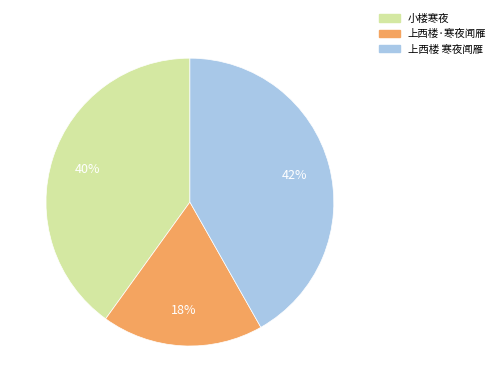

How many slices are in this pie chart?

3